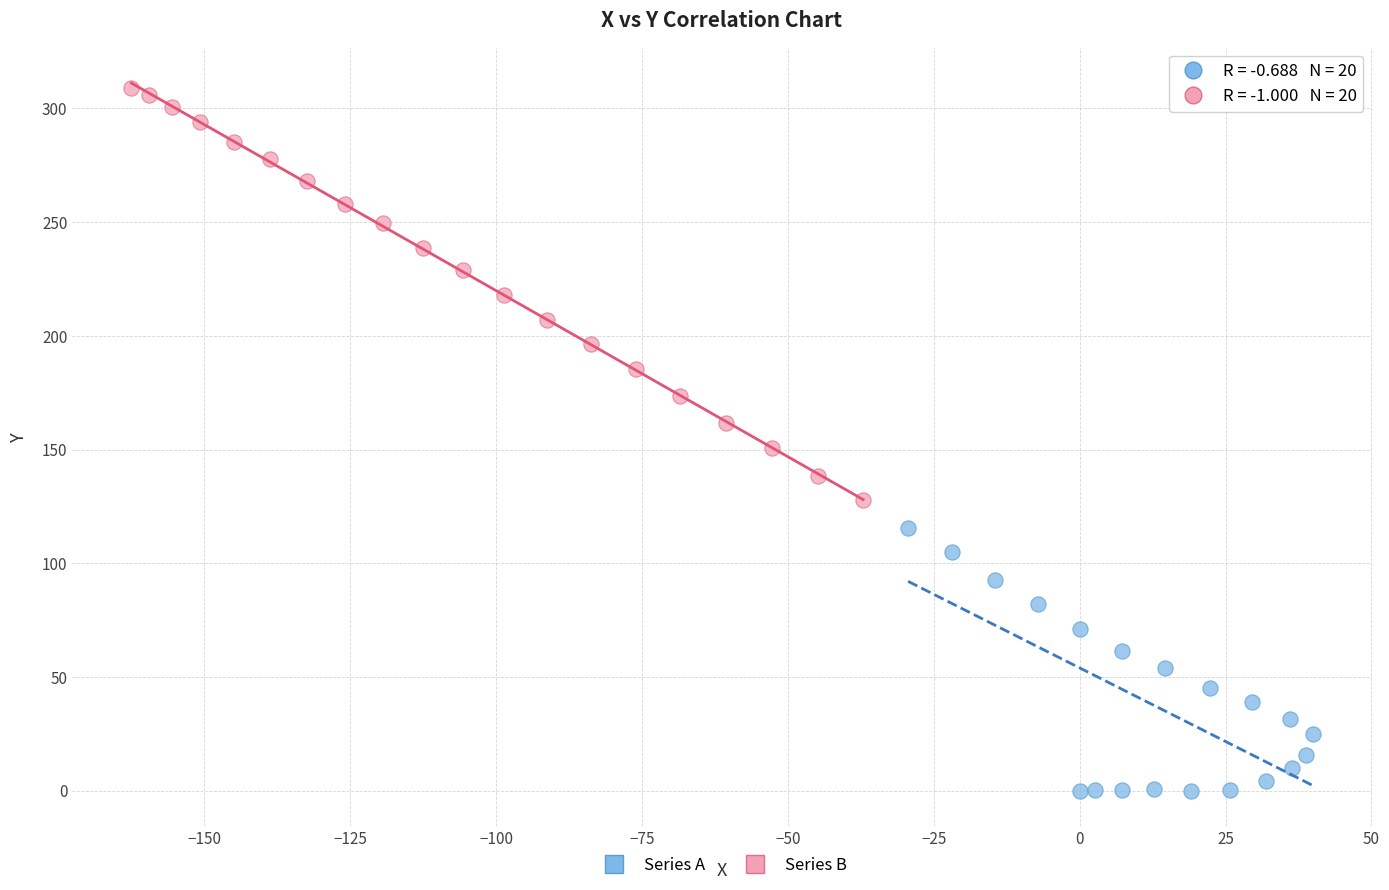

Which series contains the lowest Y value?

Series A